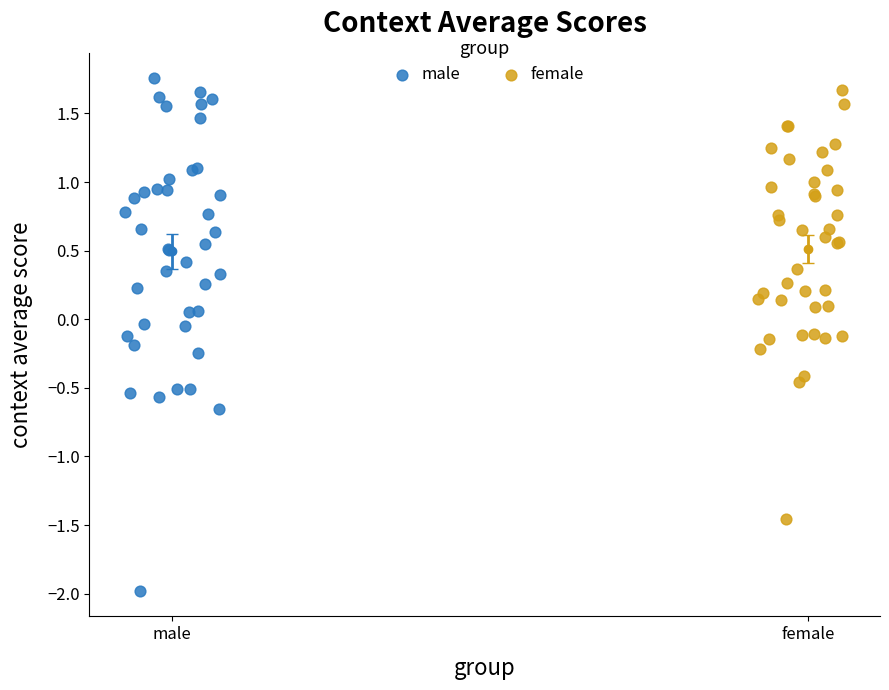

Which series has the largest Y range (max minus min)?

male